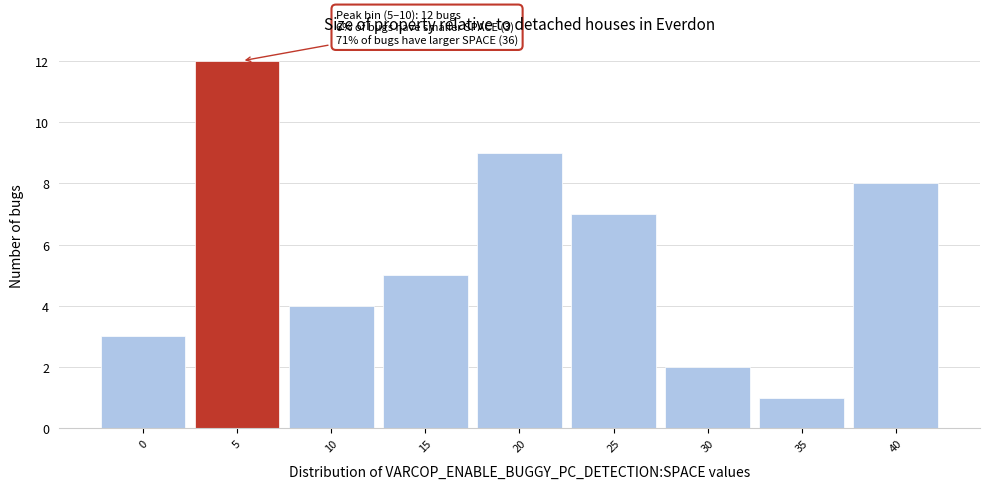

Reading right to left, transcribe all the data shown in this chart.

40=8	35=1	30=2	25=7	20=9	15=5	10=4	5=12	0=3